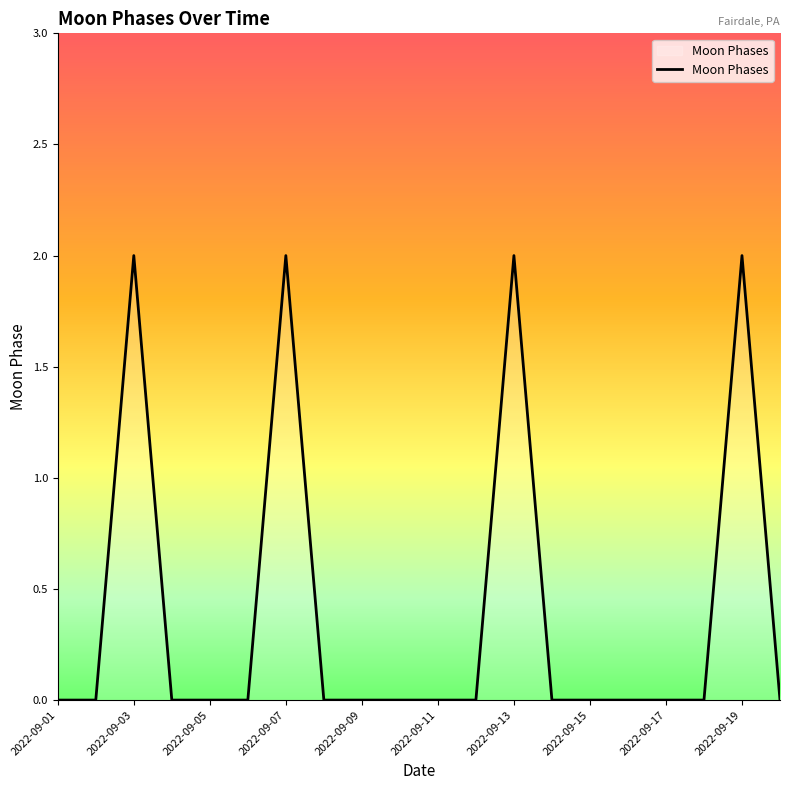

Reading right to left, transcribe all the data shown in this chart.

0	2	0	0	0	0	0	2	0	0	0	0	0	2	0	0	0	2	0	0